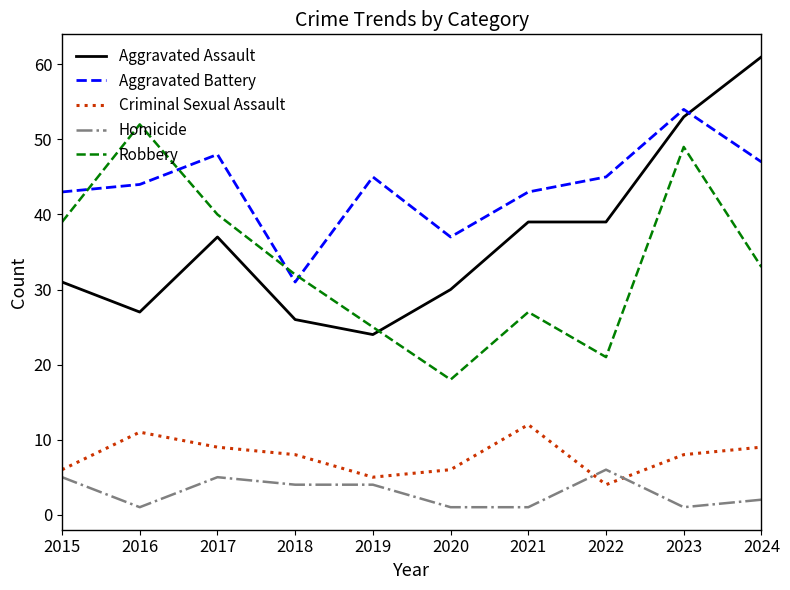

What is the total value across all series at 2019?

103